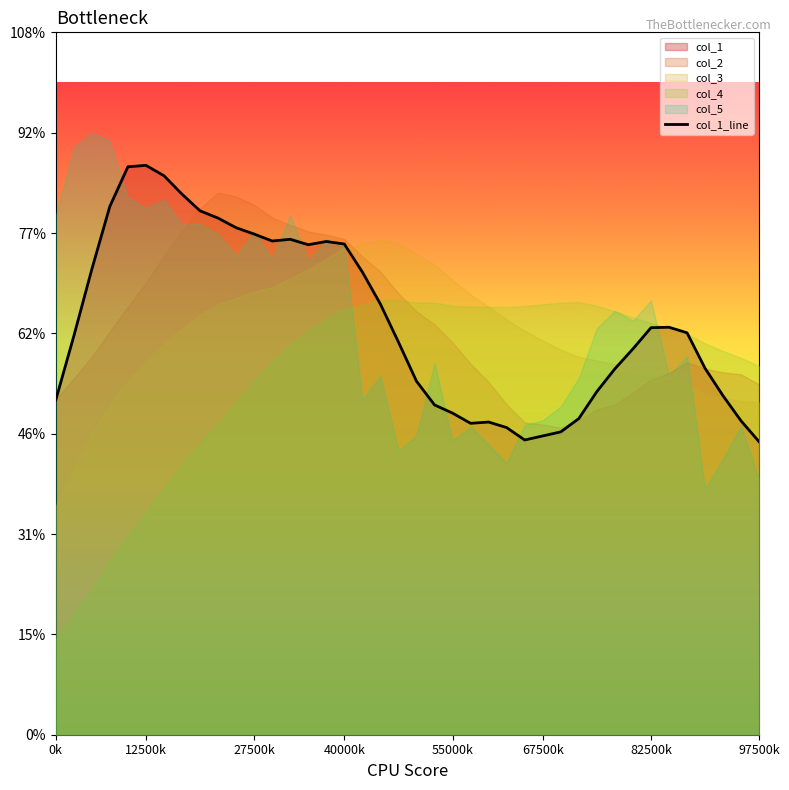

The value at 19 is 1.0. True or false?

True